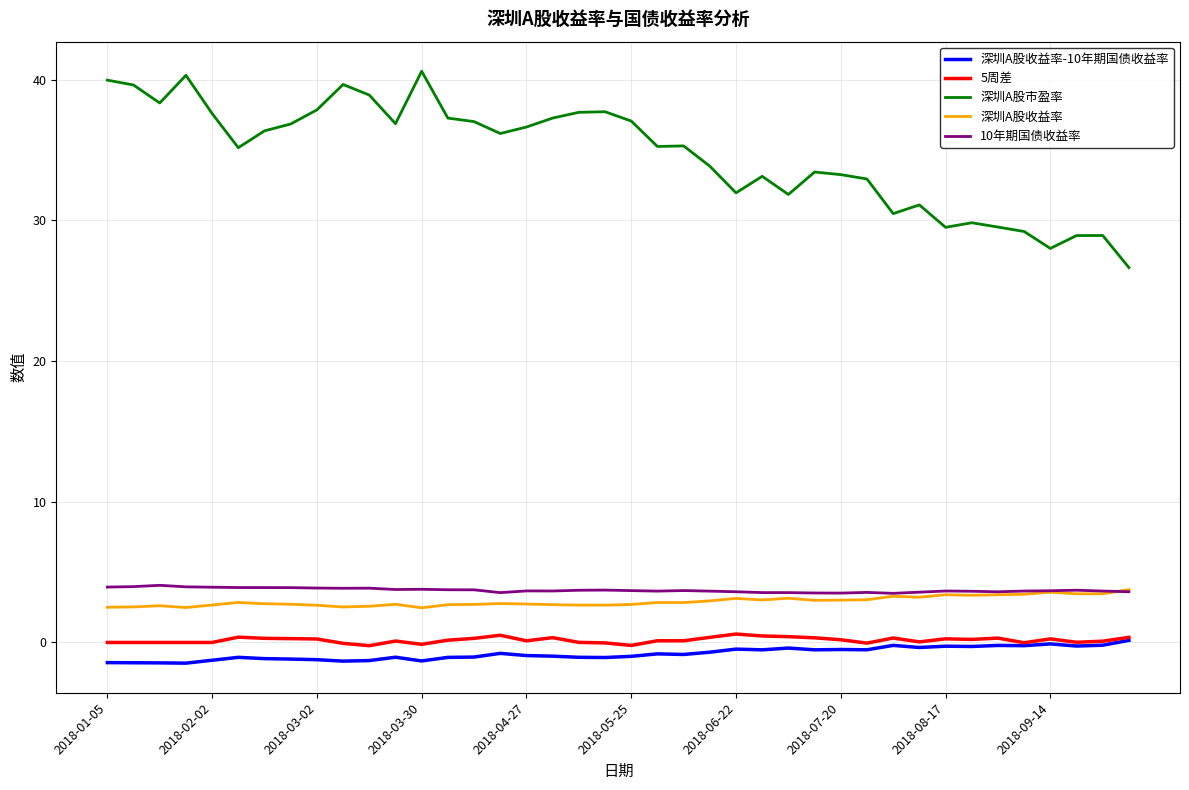

True or false: 5周差 and 深圳A股市盈率 intersect in this chart.

False